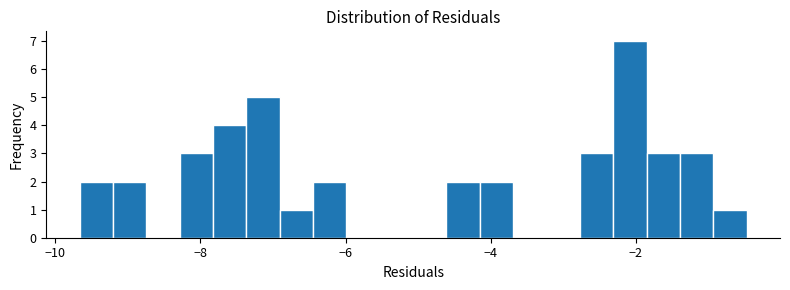

Around what value on the x-axis is the tallest bar? Give the approximate position of its centre, as read against the axis.

-2.0